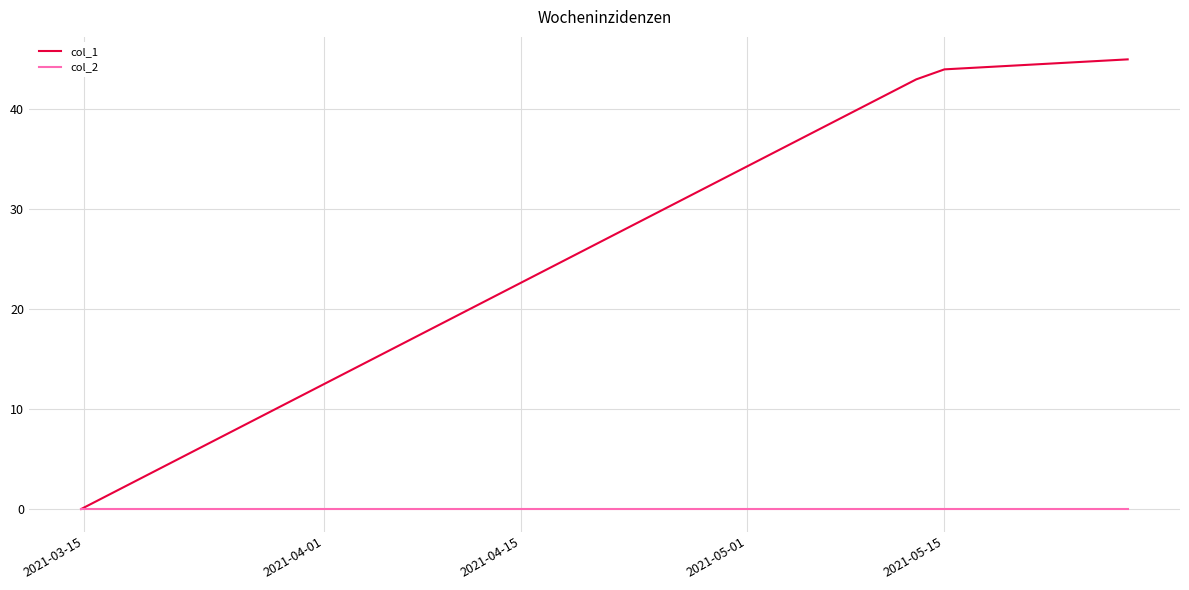

At how many categories does at least one series exceed 28?

3